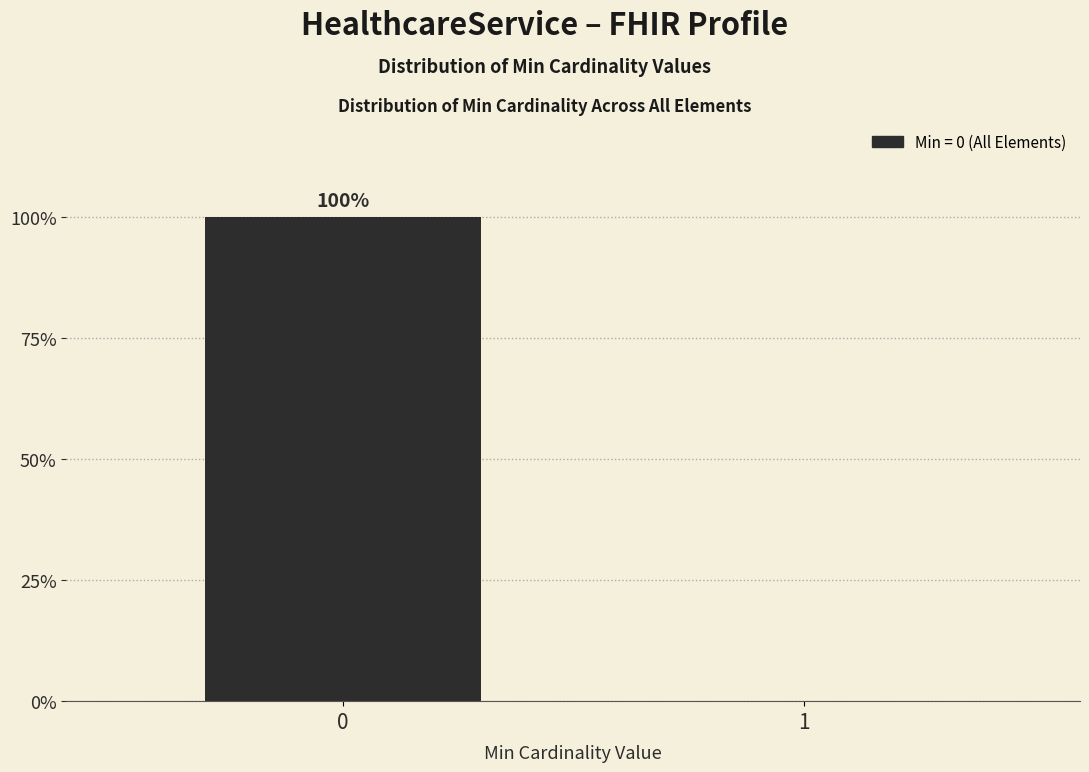

Reading right to left, what are all the values shown in this chart?

1=0	0=100